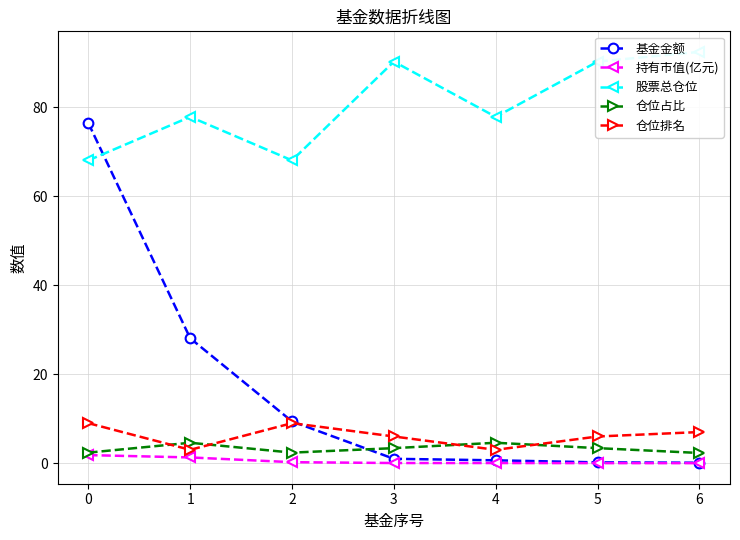

What are all the series names shown in the legend?

基金金额, 持有市值(亿元), 股票总仓位, 仓位占比, 仓位排名